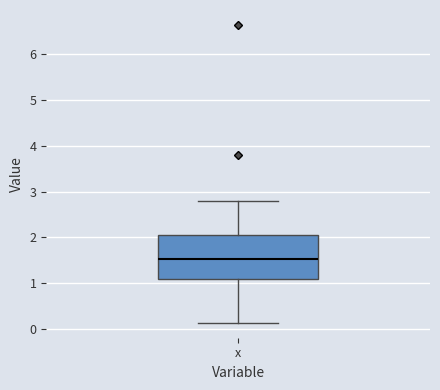

Read this box plot against the y-axis: the position of the median line, the range covered by the box, and the ends of both whiskers. The values are not printed on the chart, so give them approximately, as read against the axis.

median 1.5, box 1.1 to 2.0, whiskers 0.1 to 2.8